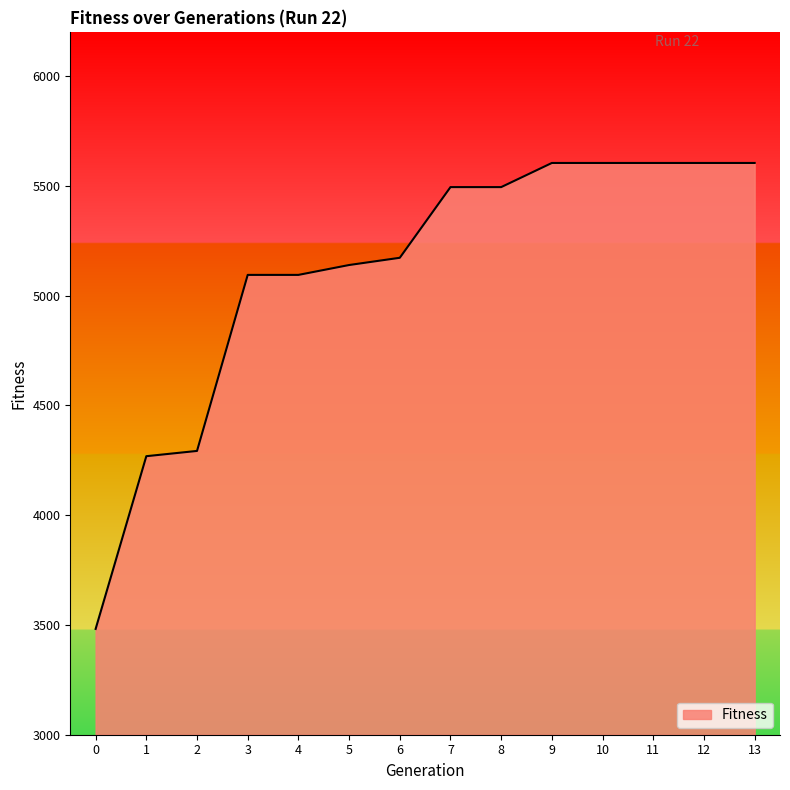

What is the change in value from 2 to 11?

+1312